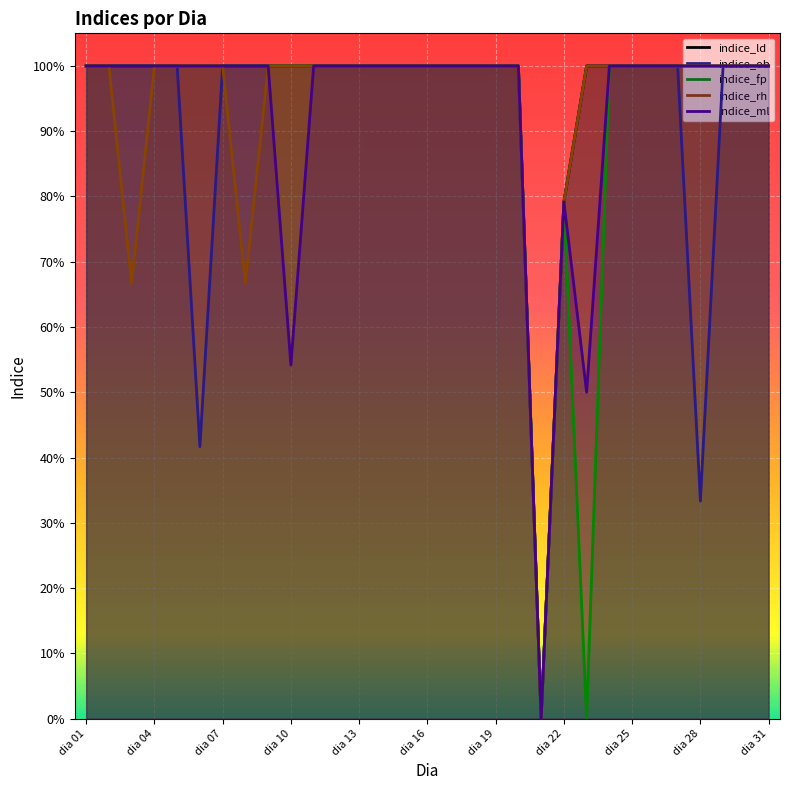

How many interior local valleys does the indice_ob series have?

3